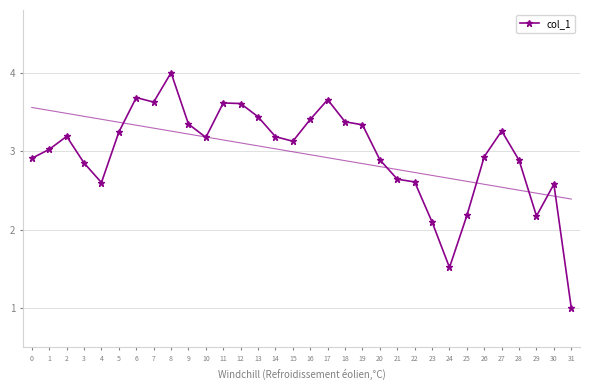

What is the change in value from 10 to 27?

+0.1